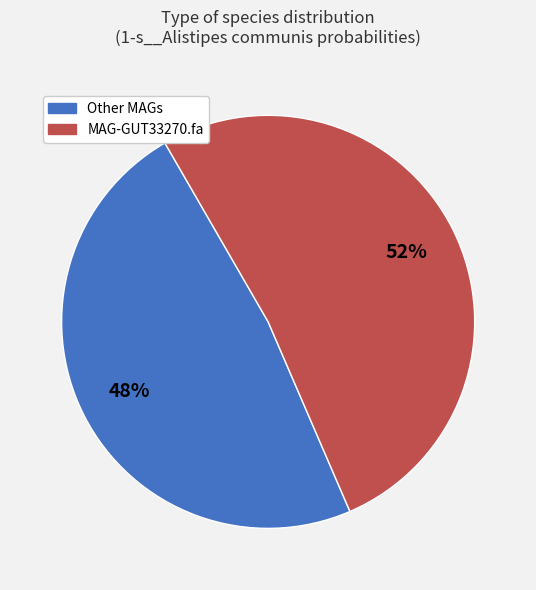

To the nearest percent, what is the difference between the largest and smallest slice percentages?

4%